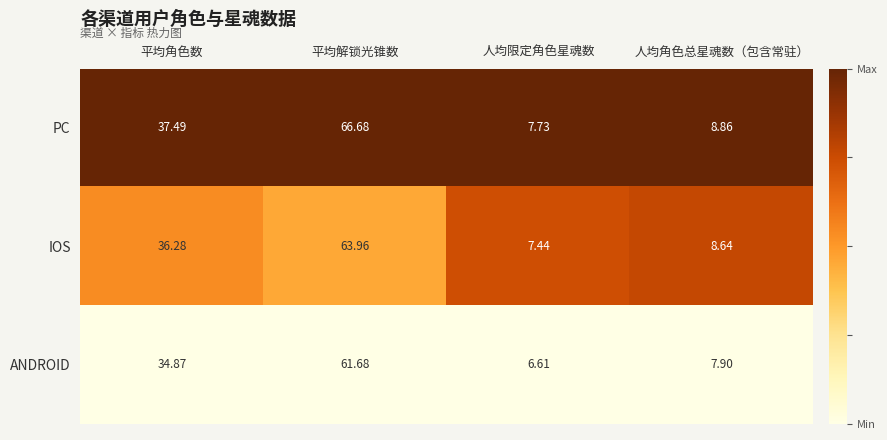

How many distinct data groups are displayed?

3